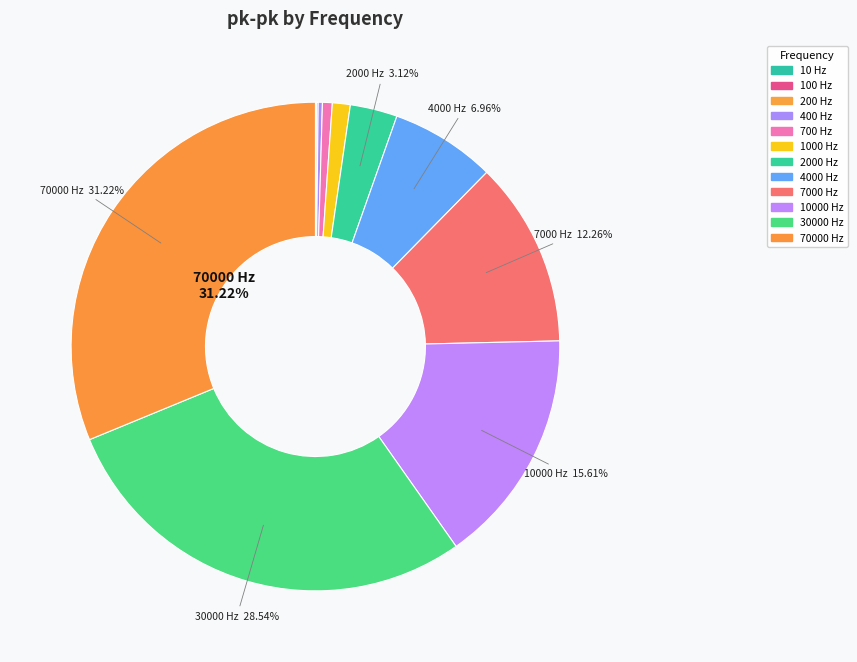

Count the number of slices in the pie.

12